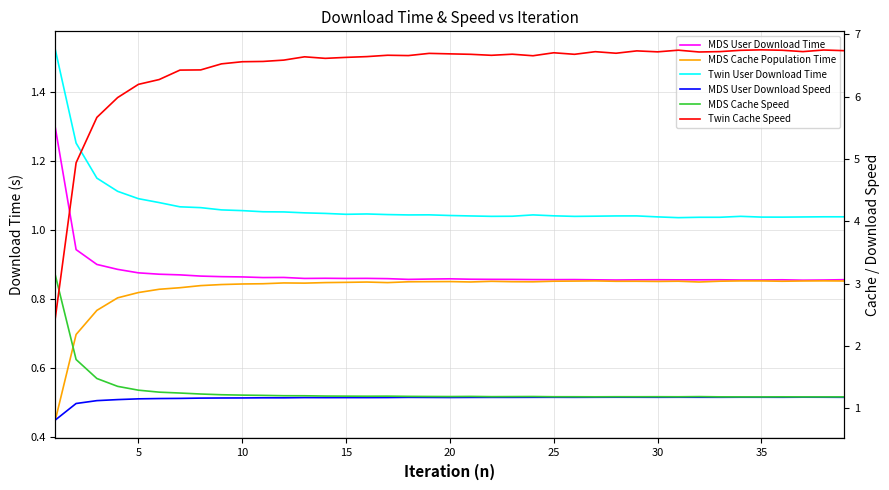

What is the total value across all series at 25?

11.5